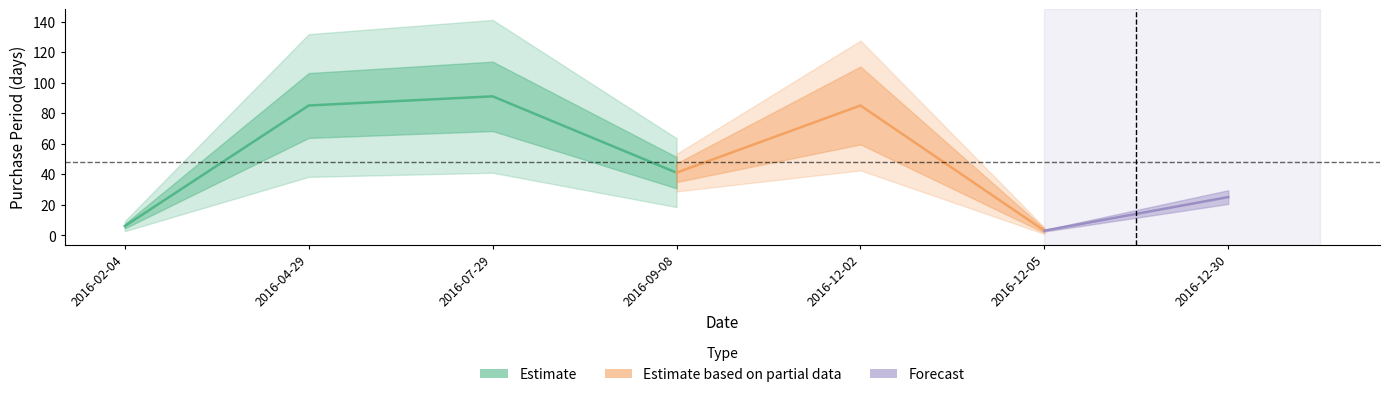

Count the number of categories in the chart.

7